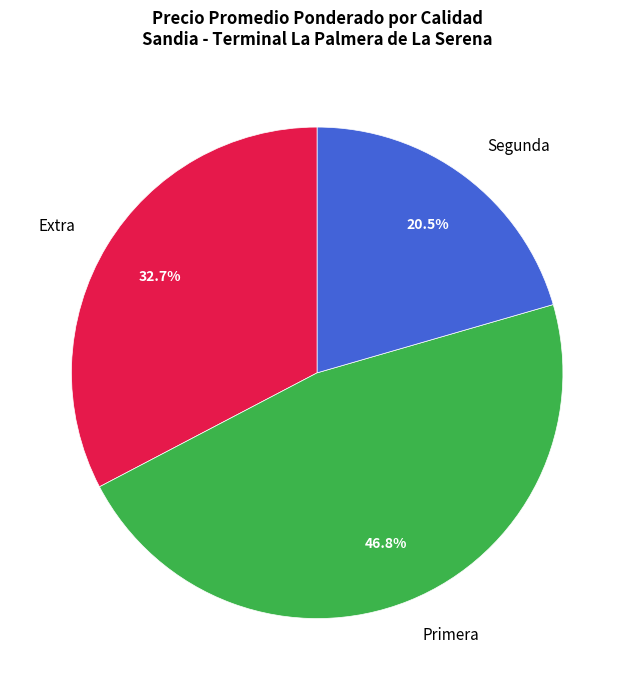

Rank the categories by value from highest to lowest.

Primera, Extra, Segunda